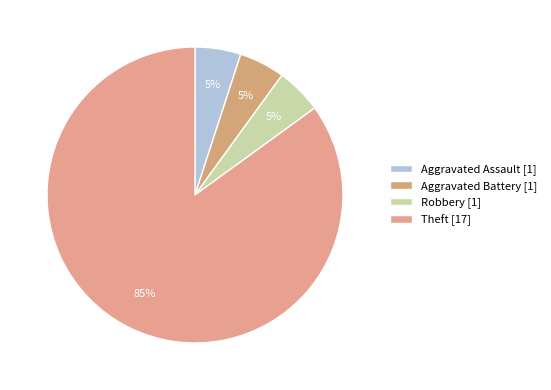

To the nearest percent, what is the difference between the largest and smallest slice percentages?

80%